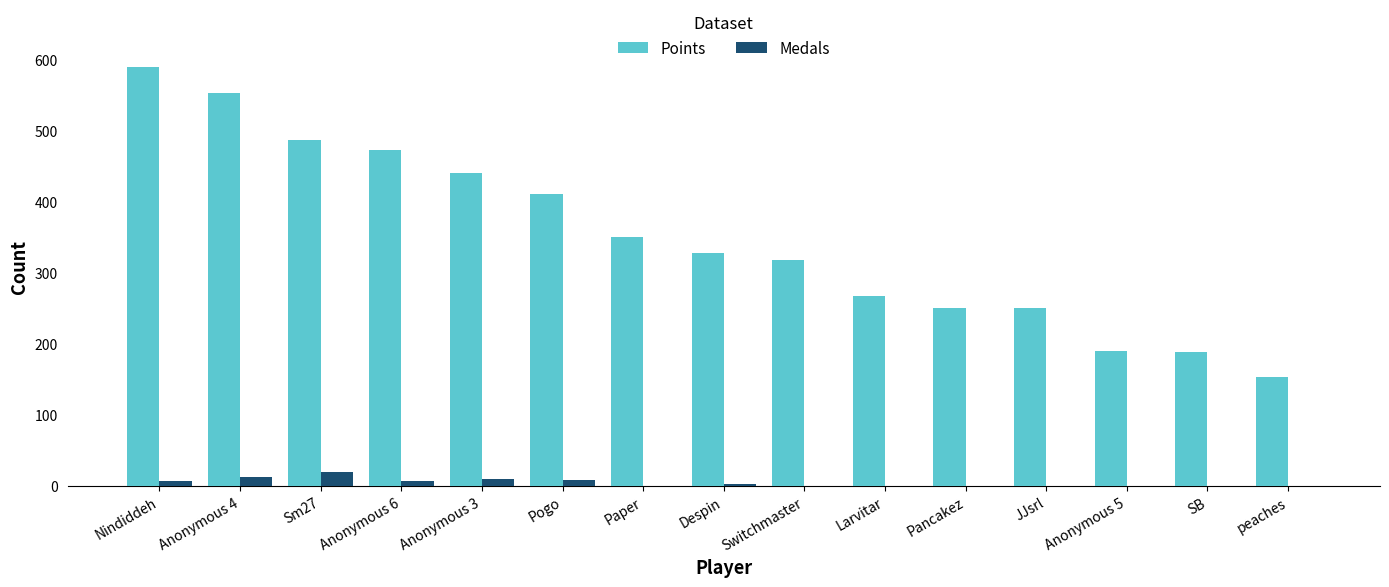

What are all the series names shown in the legend?

Points, Medals